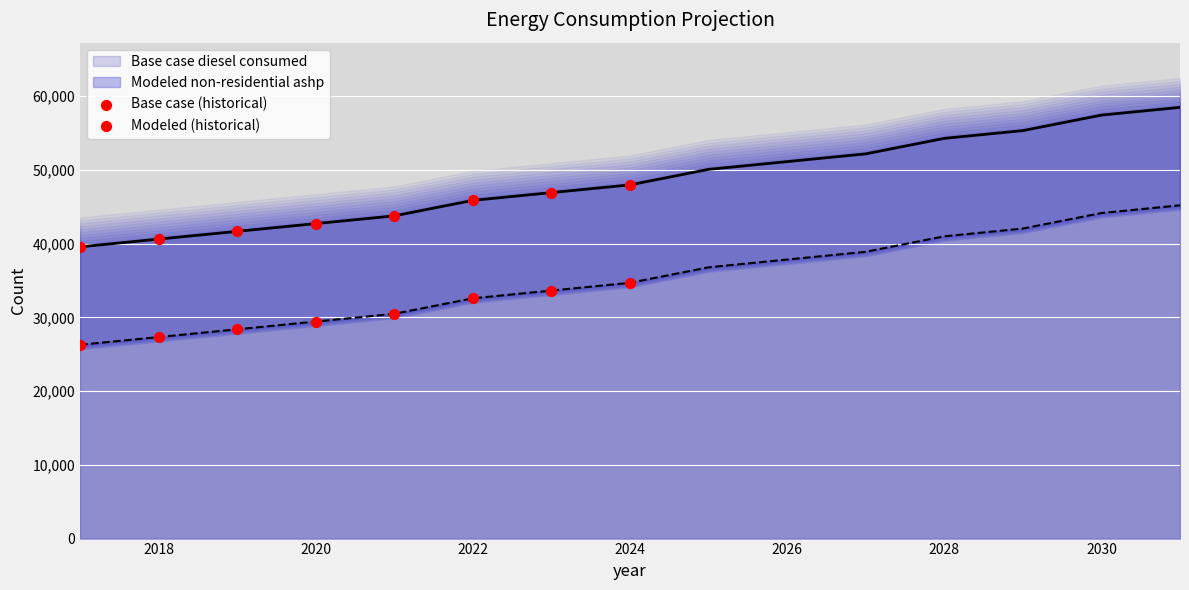

The value of Base case diesel consumed at 2018 is 13882.3. True or false?

False